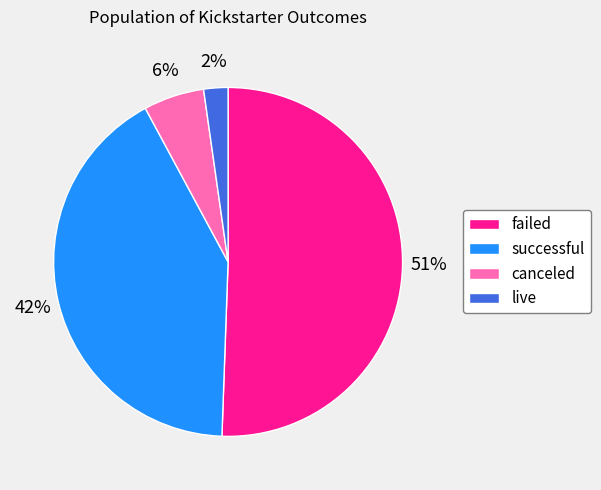

How many segments does this pie chart have?

4